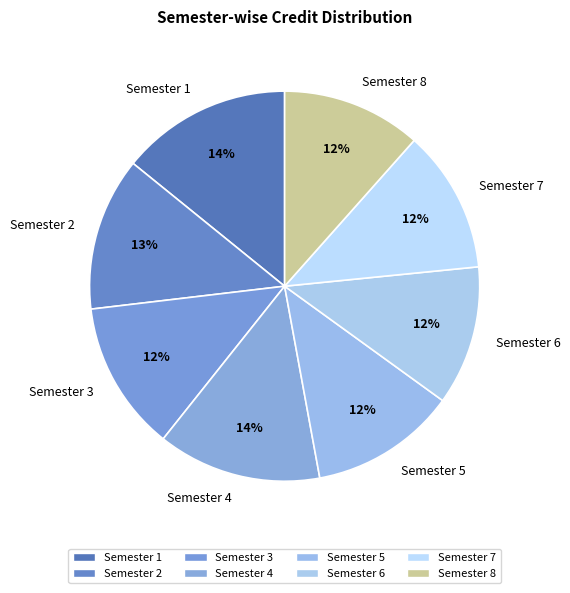

To the nearest percent, what is the combined percentage of Semester 2 and Semester 5?

25%